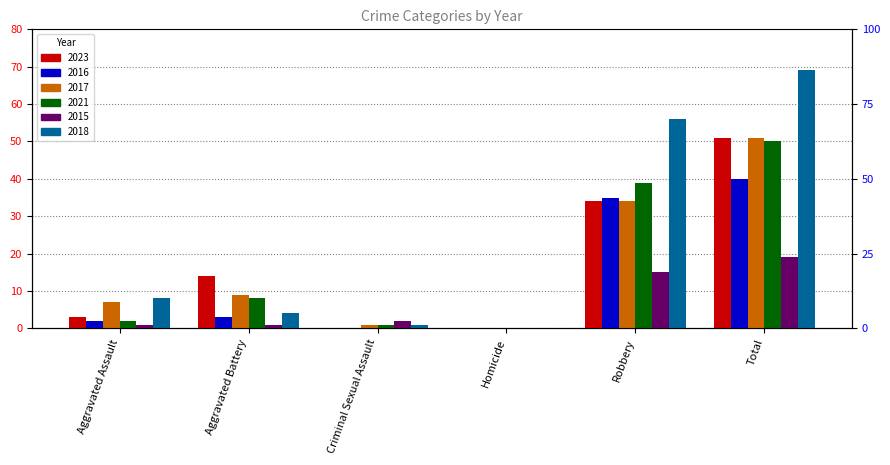

What position from the left is Aggravated Battery?

2